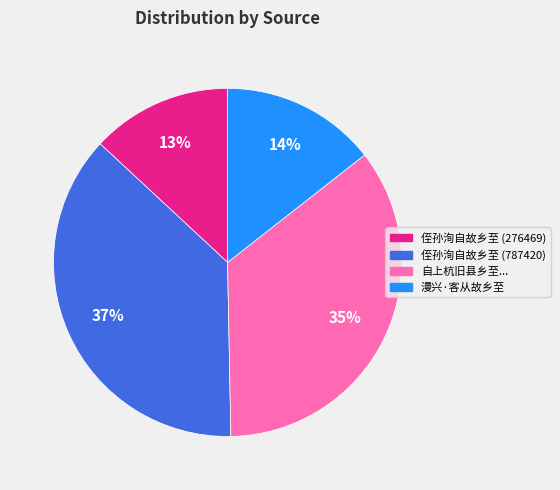

Is there a majority slice in this chart?

No